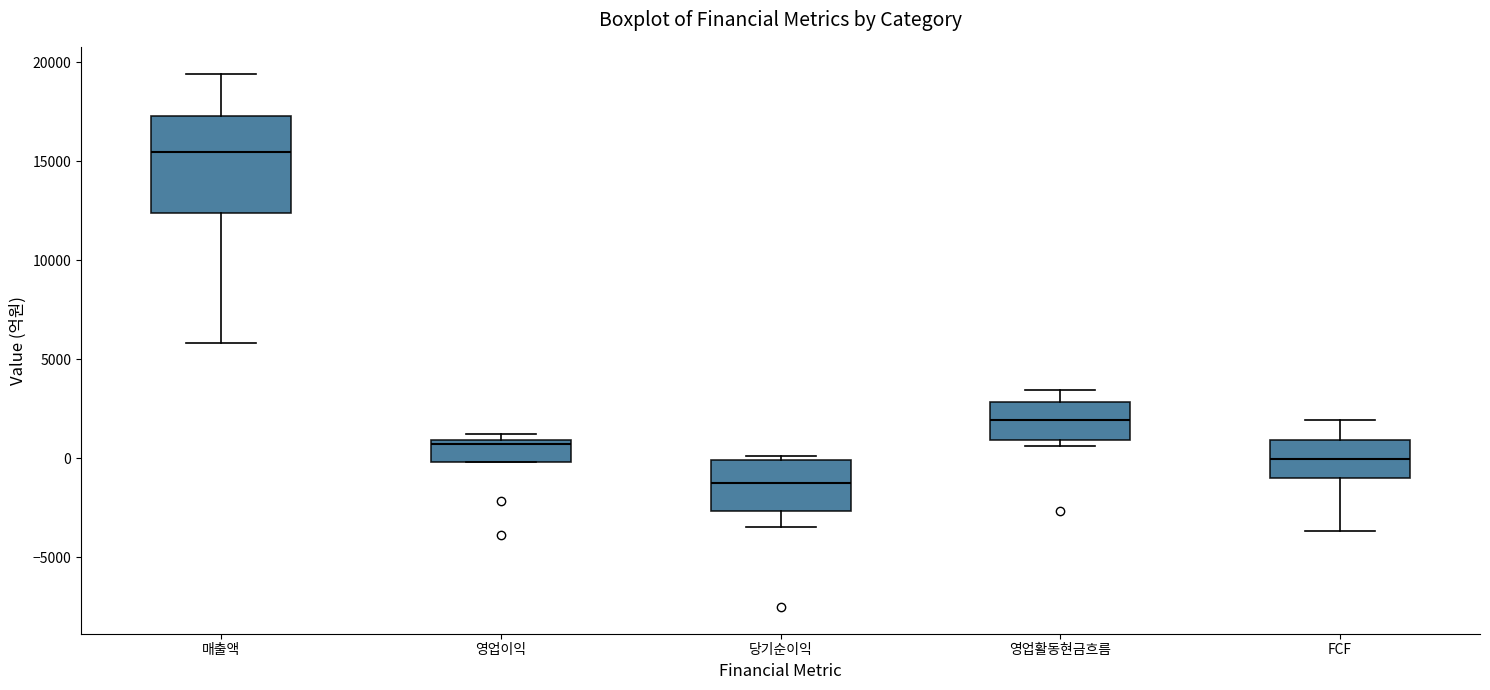

Where does the lower whisker of the box for 매출액 end on the y-axis? The values are not printed on the chart, so give them approximately, as read against the axis.

6000